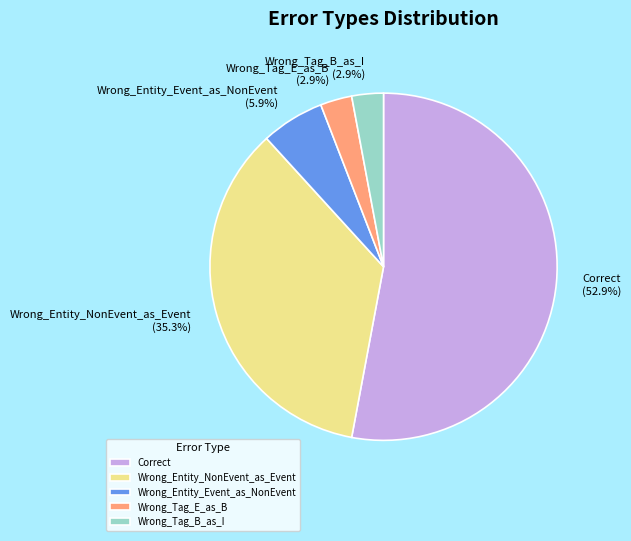

What portion of the pie excludes Wrong_Entity_Event_as_NonEvent?

94.1%